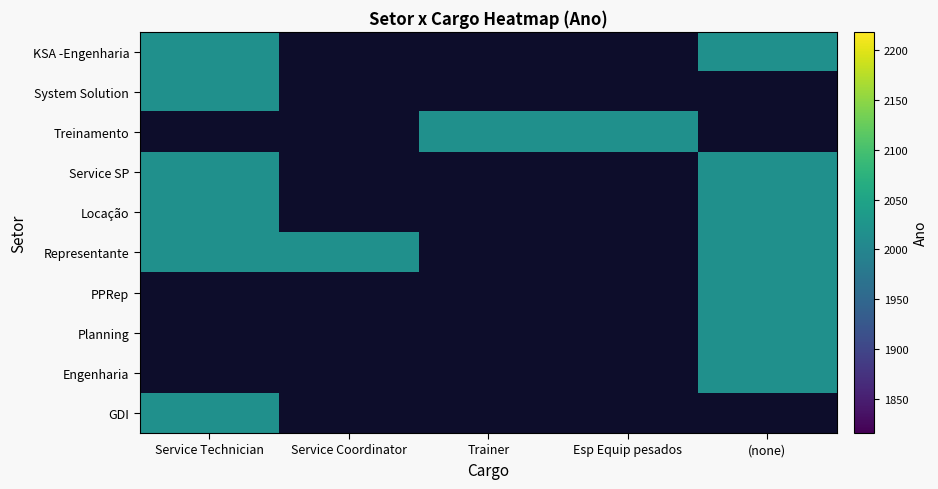

At , list the series in order from largest to smallest.

KSA -Engenharia, Service SP, Locação, Representante, PPRep, Planning, Engenharia, System Solution, Treinamento, GDI